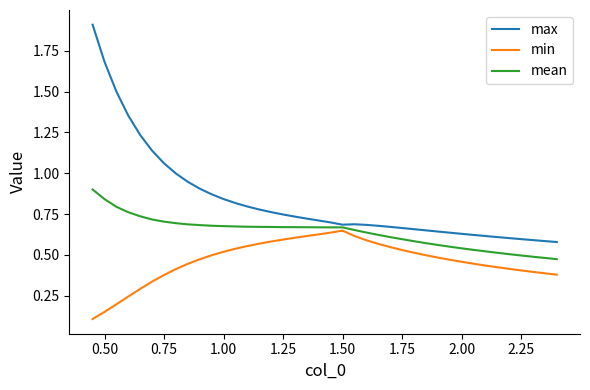

True or false: min and max cross at least once.

False